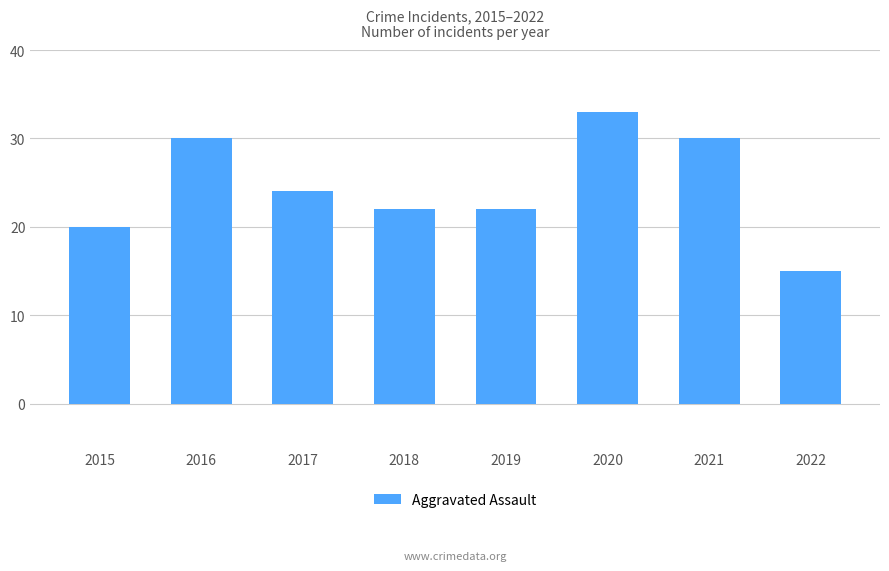

Reading left to right, extract all data points from this chart.

2015=20	2016=30	2017=24	2018=22	2019=22	2020=33	2021=30	2022=15